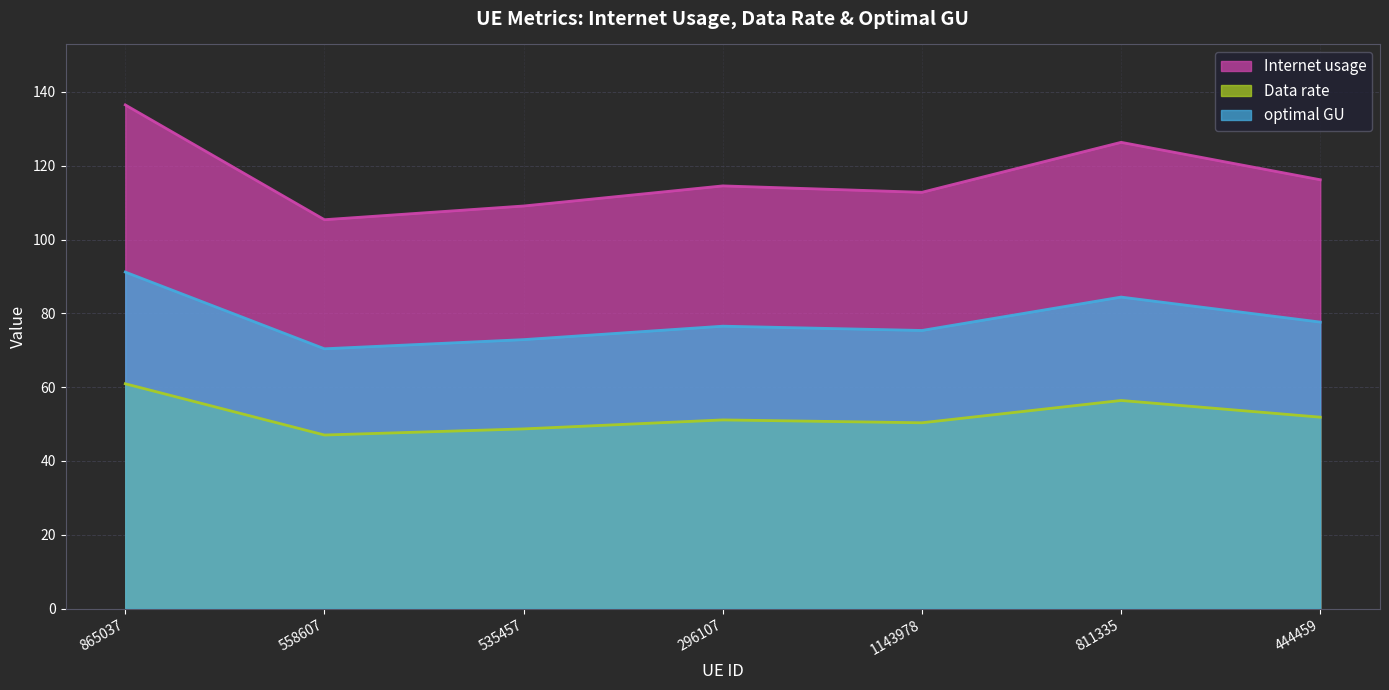

What is the approximate value of Internet usage at 296107?

114.5